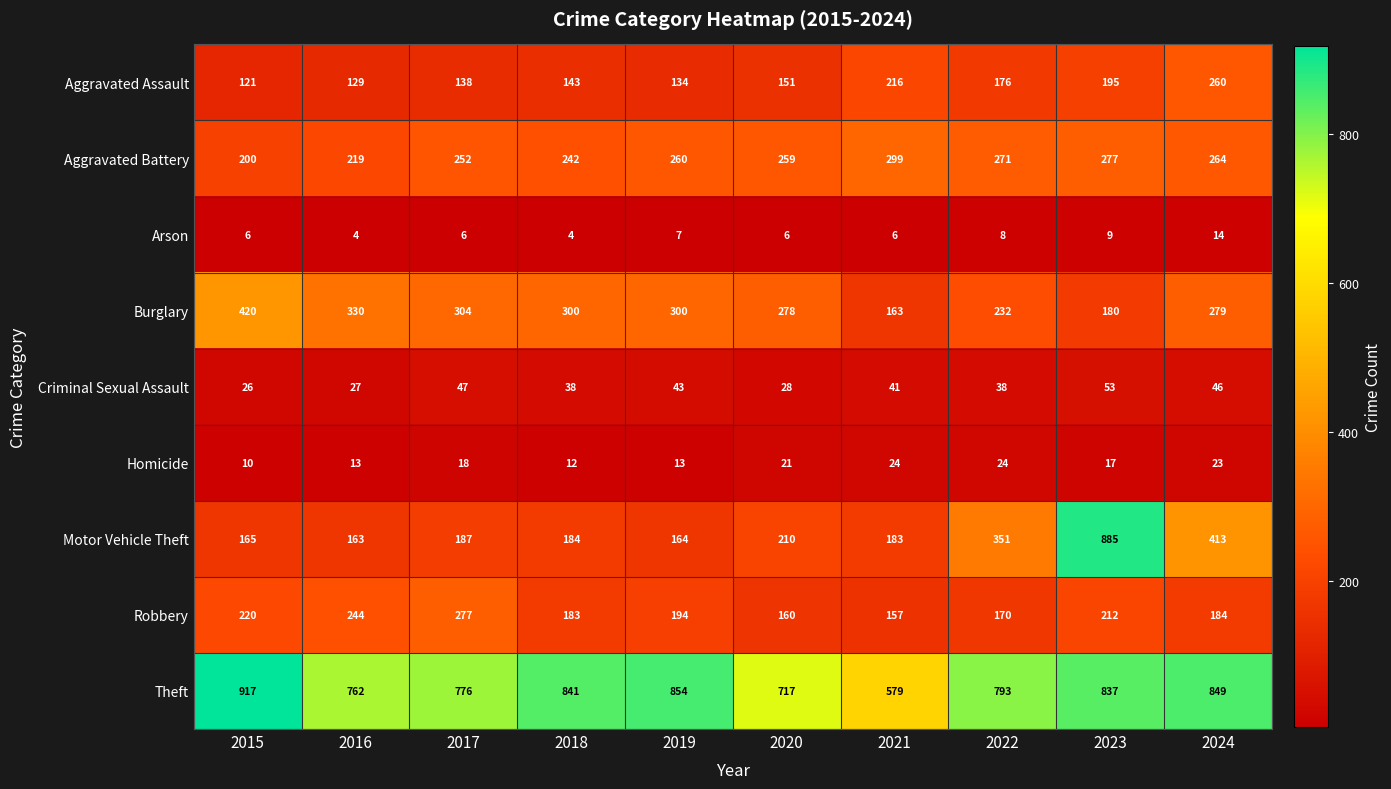

How many data points in Theft are less than 837?

5